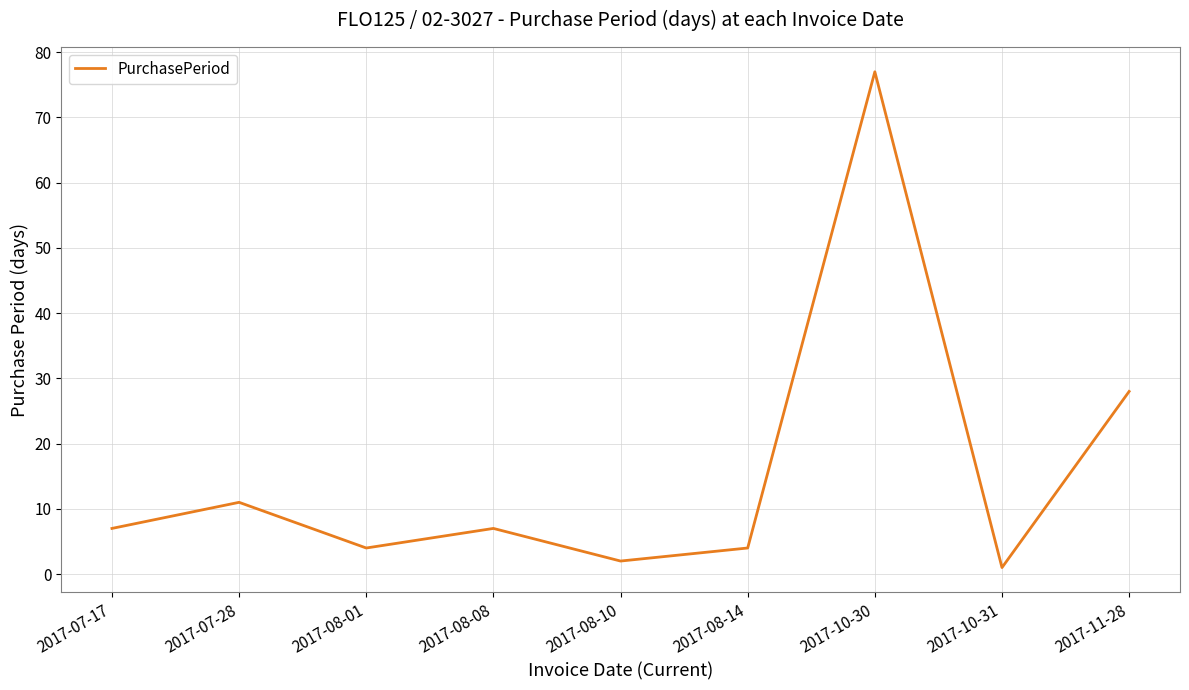

Where is the data nearest to the value 39?

2017-11-28